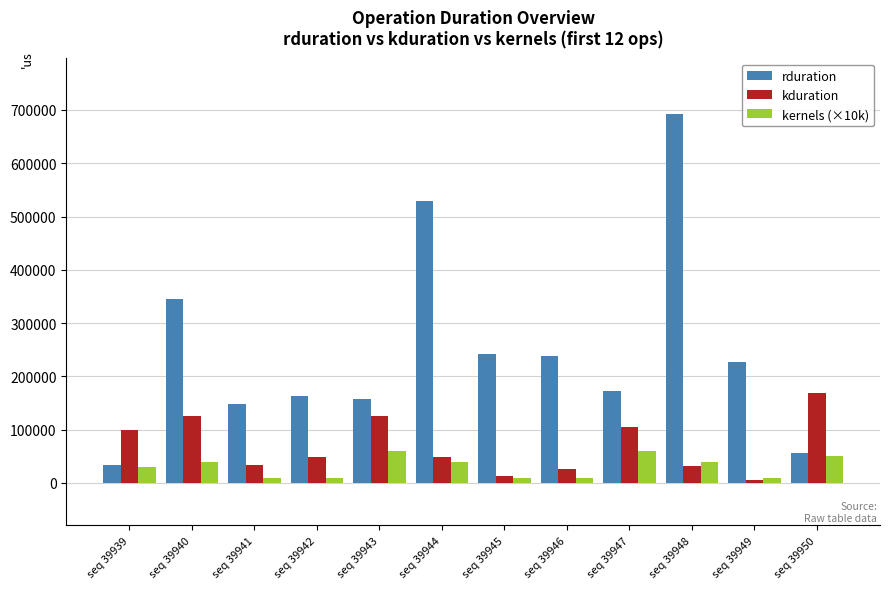

What is the difference between the maximum and second lowest values in the rduration series?

637246